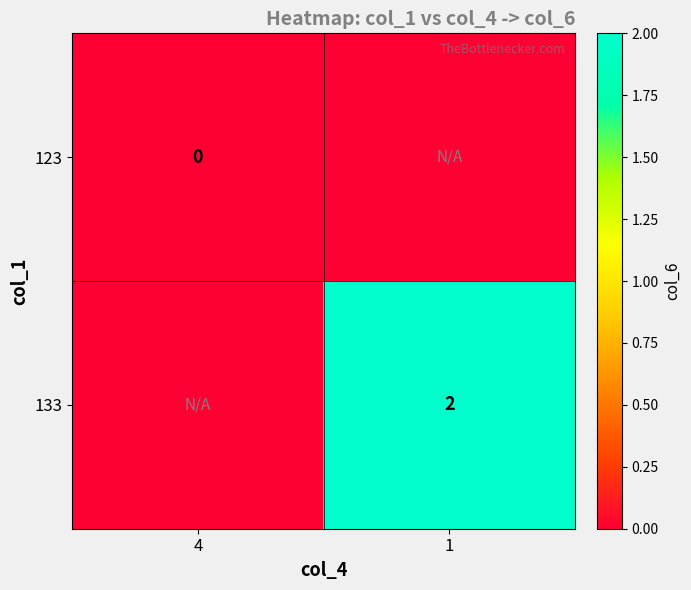

True or false: 133 has a value of 2 at 1.

True